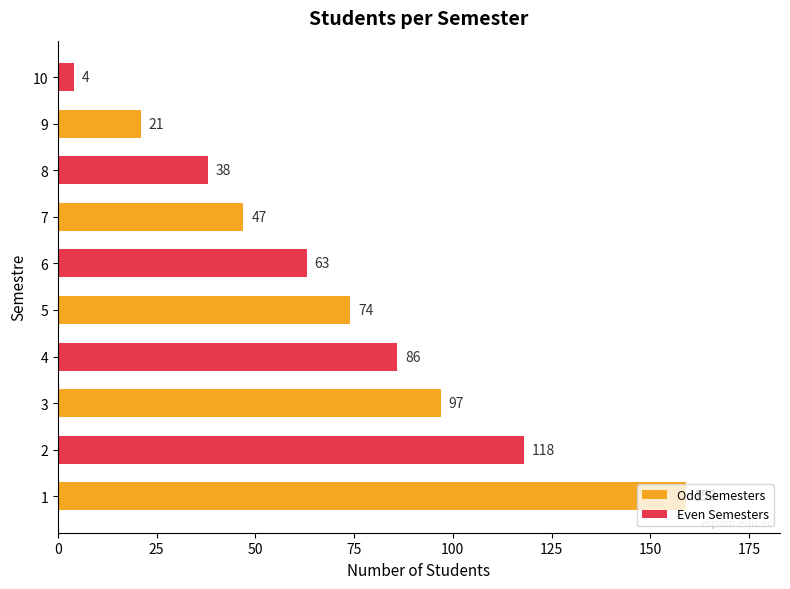

How many values are below 74?

5